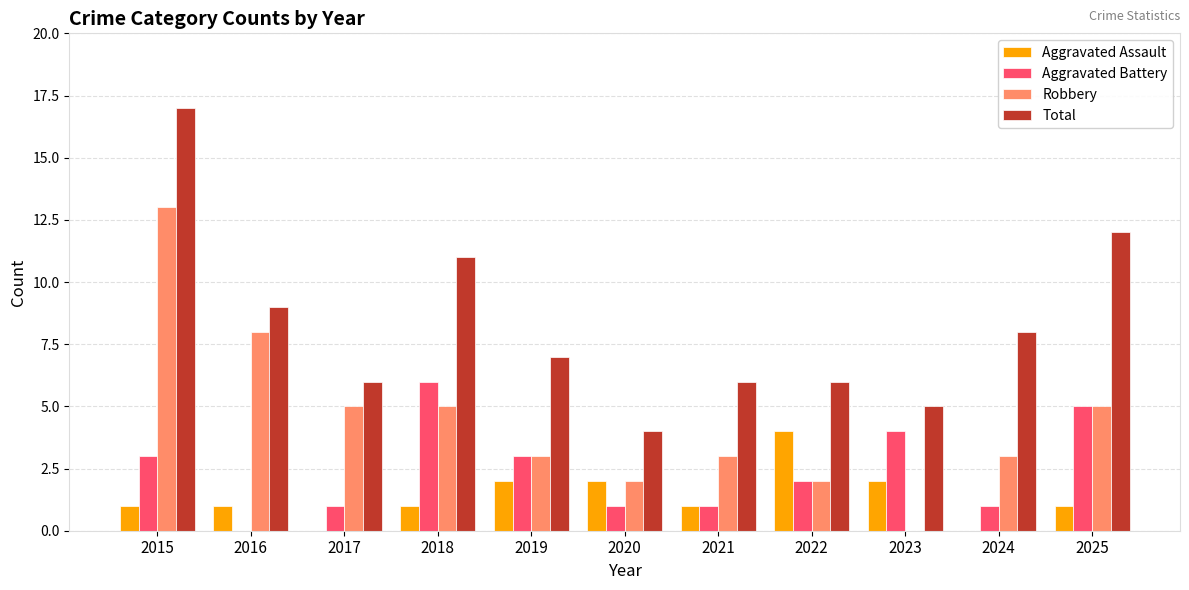

What is the total value across all series at 2024?

12